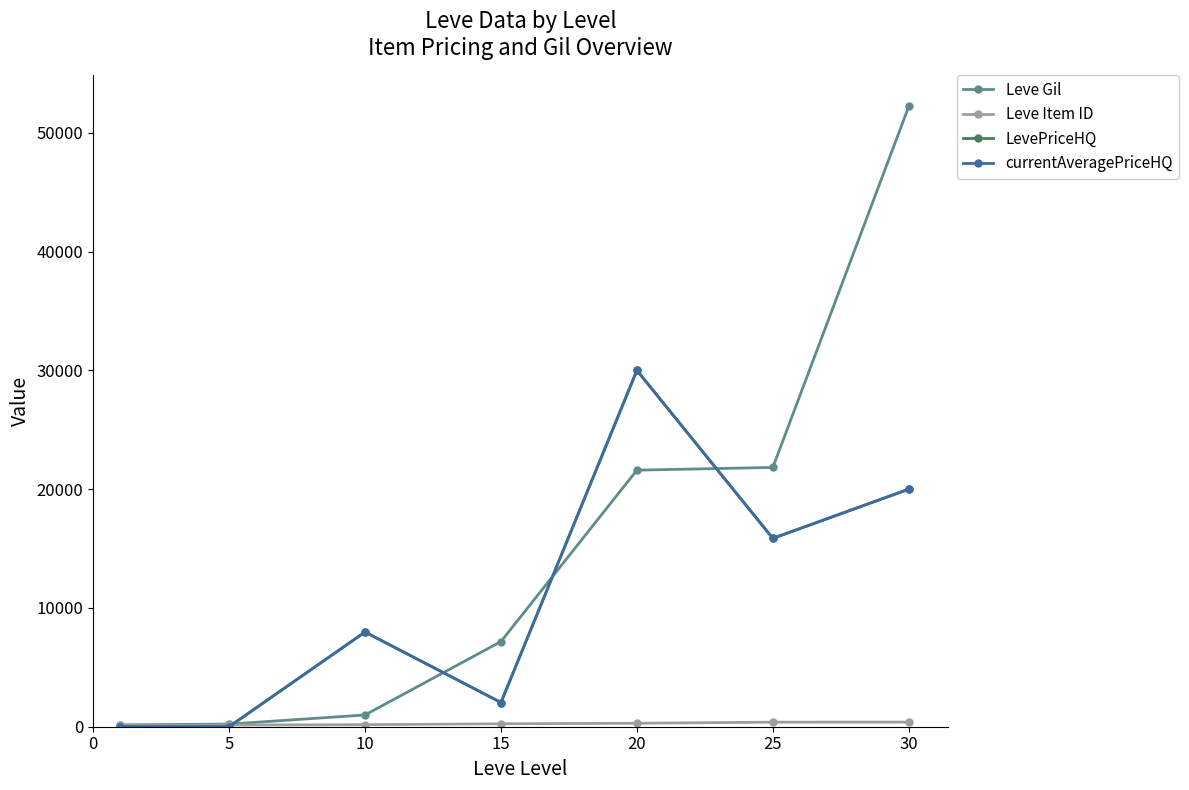

At which category does LevePriceHQ reach its first local peak?

10